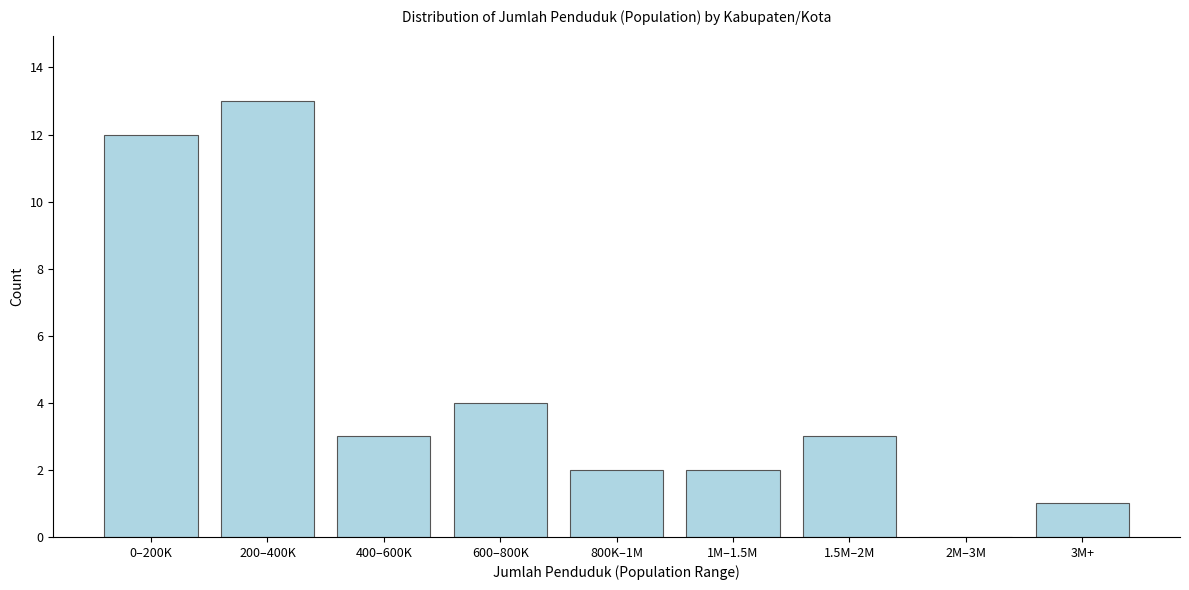

Reading right to left, transcribe all the data shown in this chart.

3M+=1	2M–3M=0	1.5M–2M=3	1M–1.5M=2	800K–1M=2	600–800K=4	400–600K=3	200–400K=13	0–200K=12